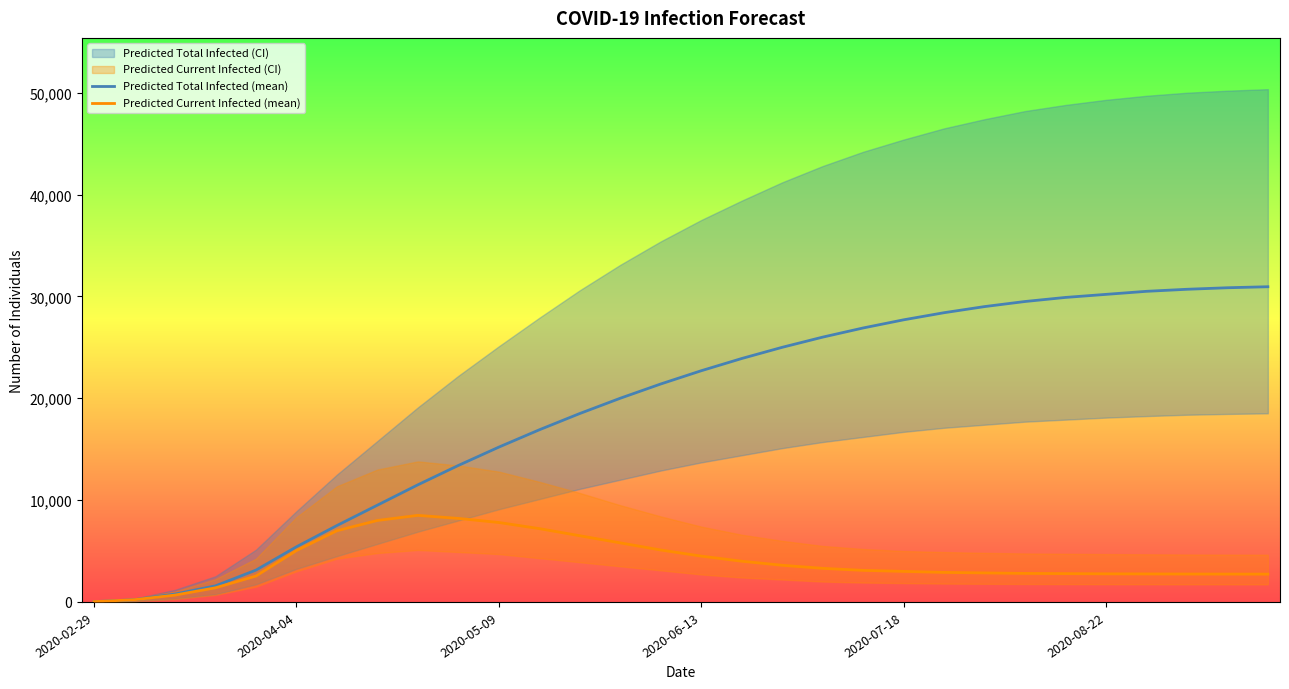

What is the difference between the maximum and minimum values in the Predicted Total Infected (mean) series?

30922